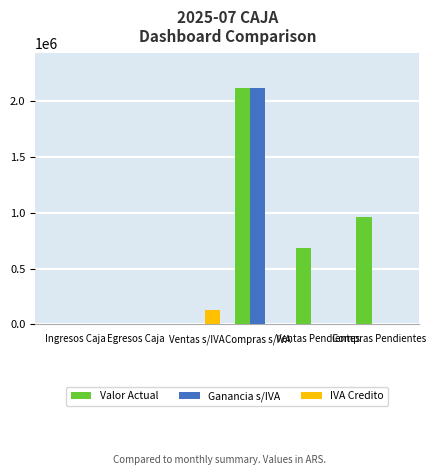

What is the average value of the Valor Actual series?

627181.2